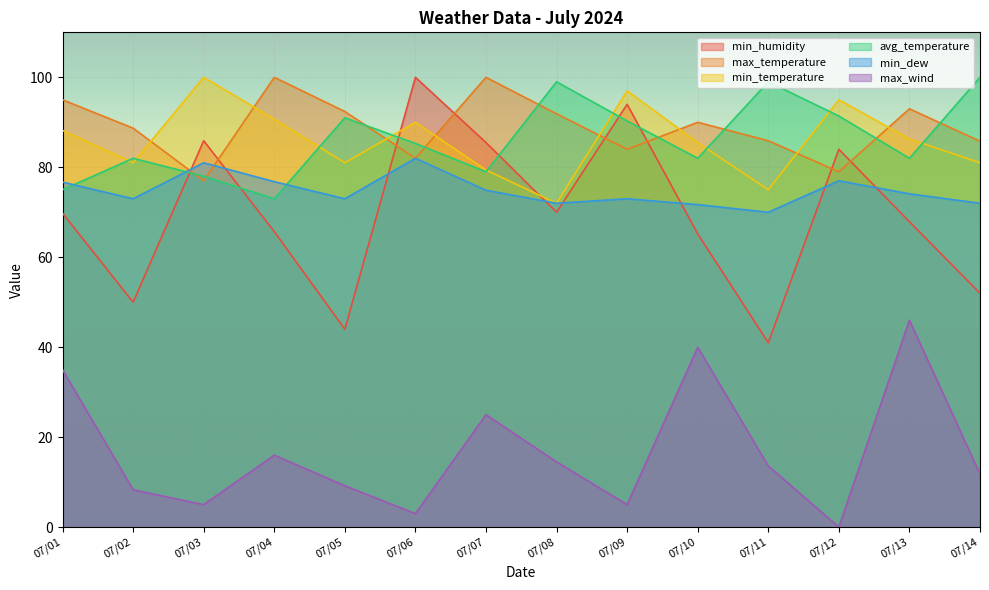

How many lines are shown in the chart?

6